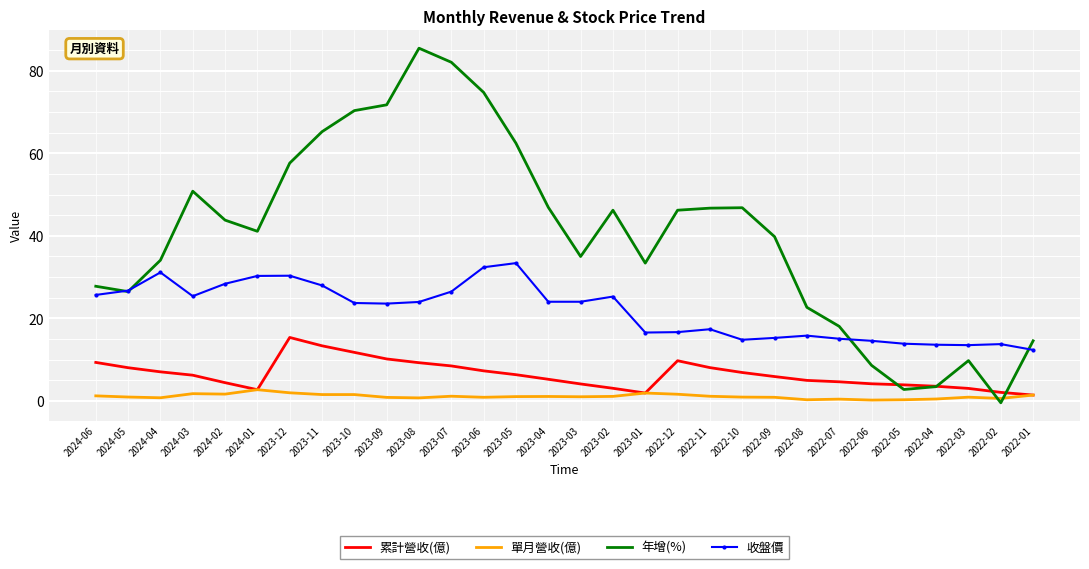

What is the highest value of the 收盤價 series?

33.4